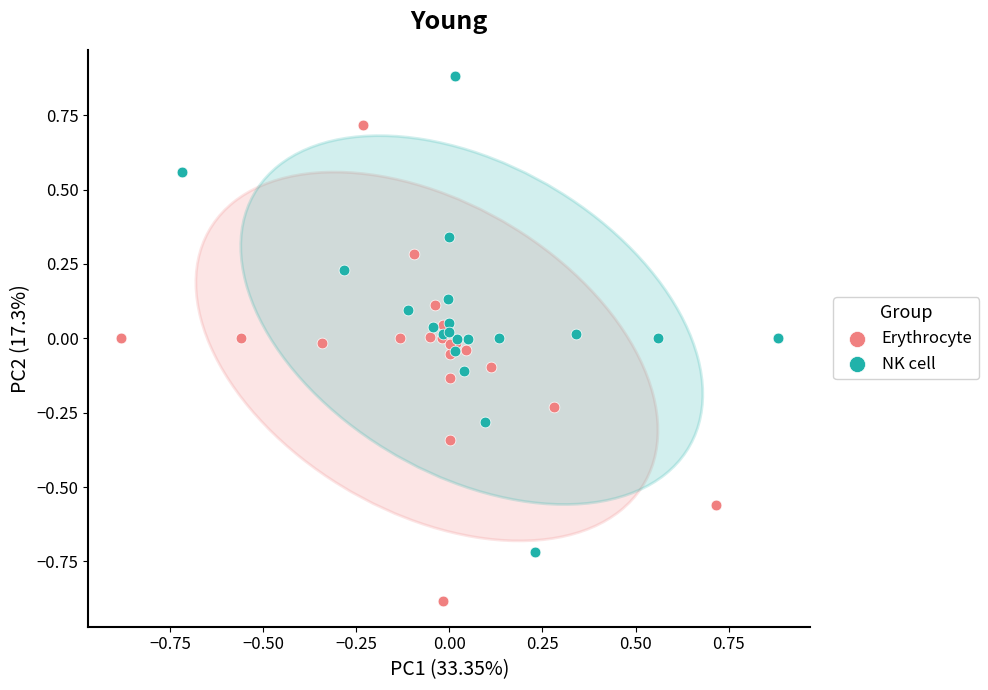

What are all the series names shown in the legend?

Erythrocyte, NK cell